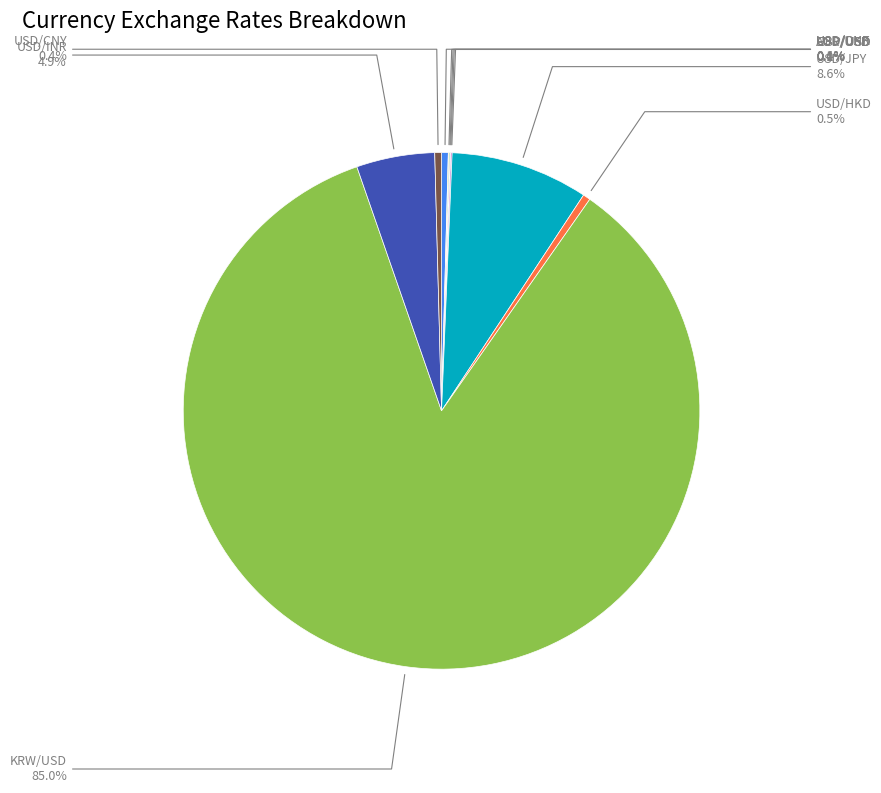

What percentage is the USD/INR slice, to the nearest percent?

5%